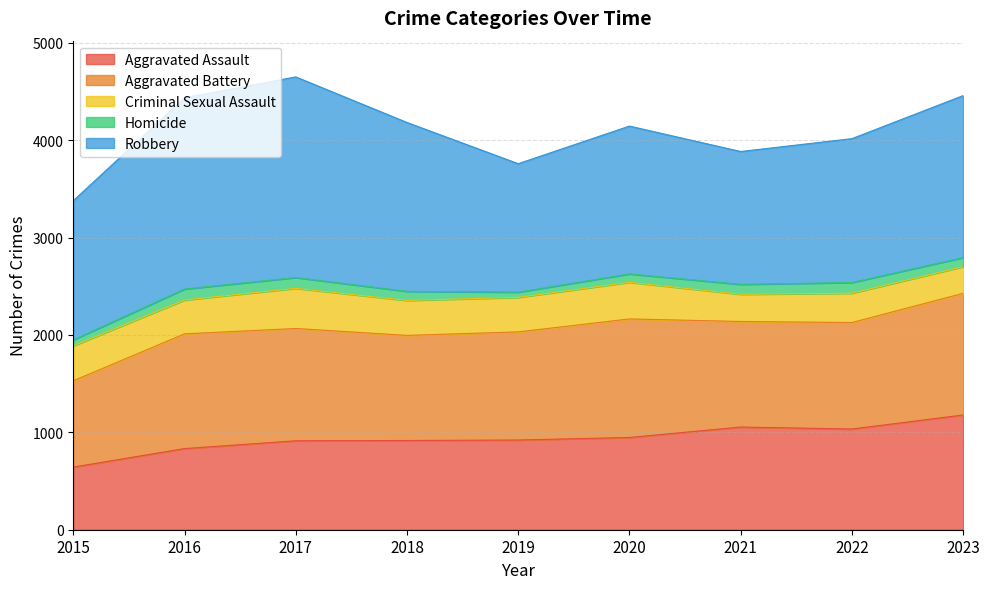

Rank the series at 2021 from lowest to highest value.

Homicide, Criminal Sexual Assault, Aggravated Assault, Aggravated Battery, Robbery